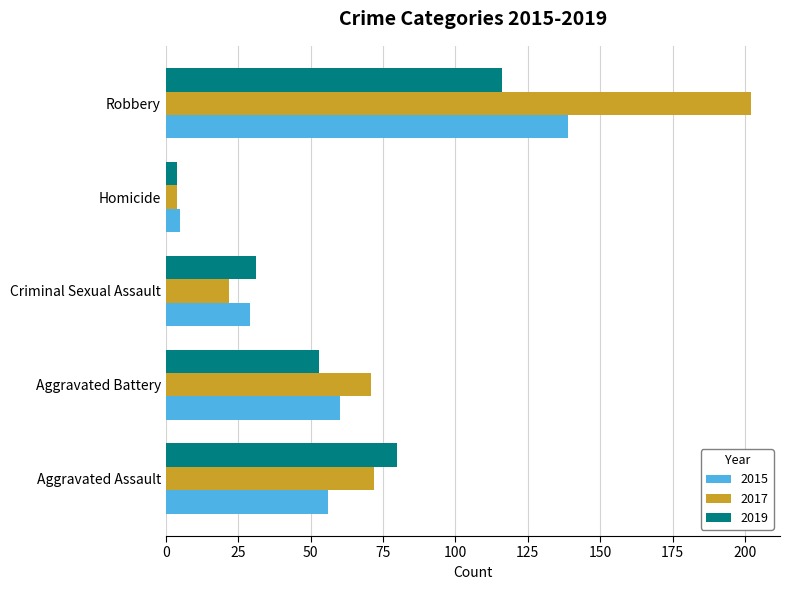

Count the 2019 values in the range 31 to 80.

3